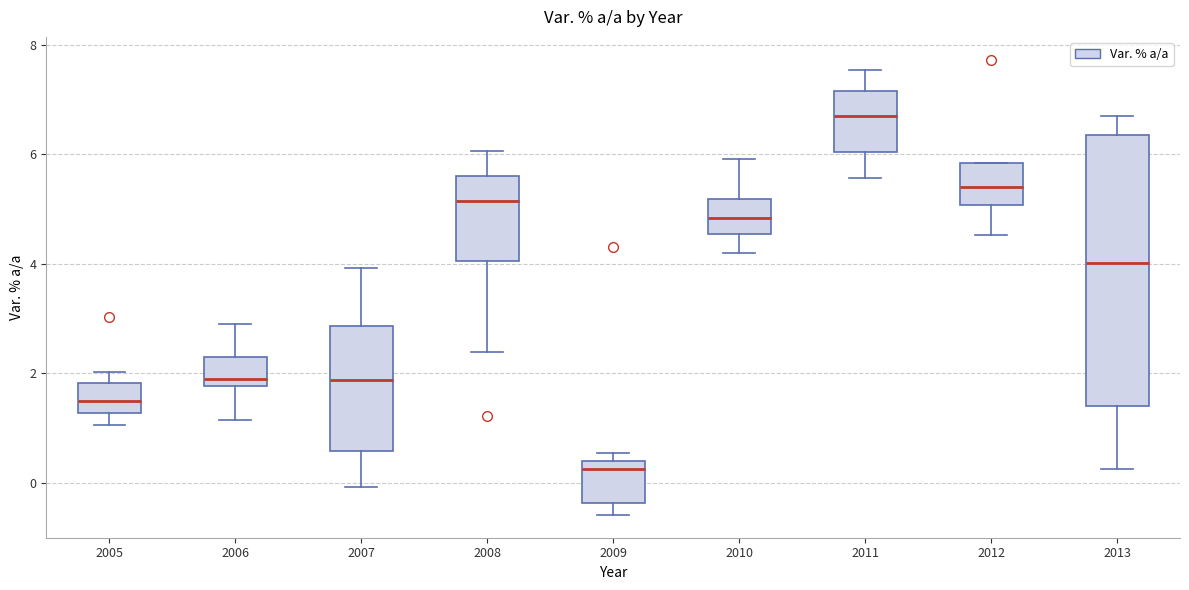

Comparing the boxes themselves (not the whiskers), which one is the tallest?

2013